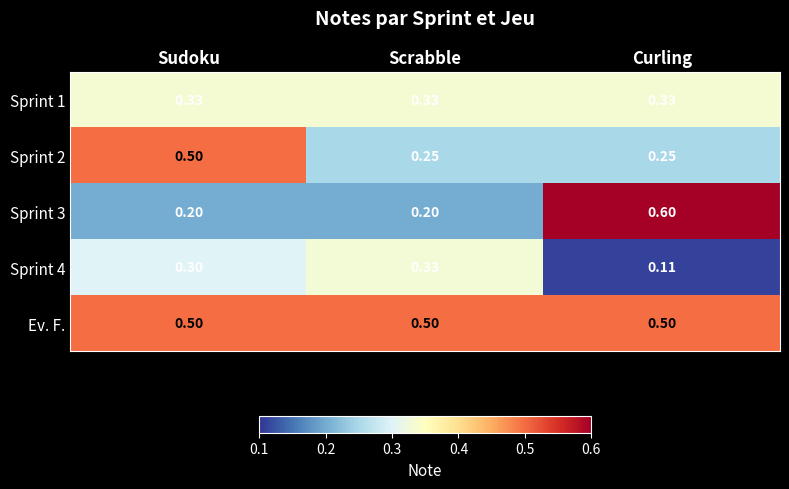

Which series has the widest spread of values?

Sprint 3